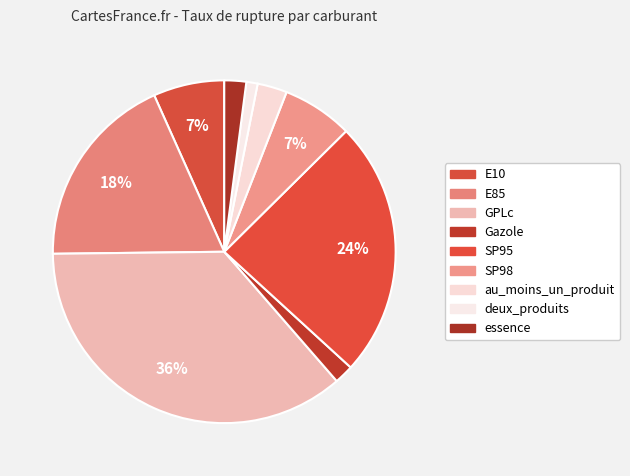

Rank the categories by value from lowest to highest.

deux_produits, Gazole, essence, au_moins_un_produit, SP98, E10, E85, SP95, GPLc